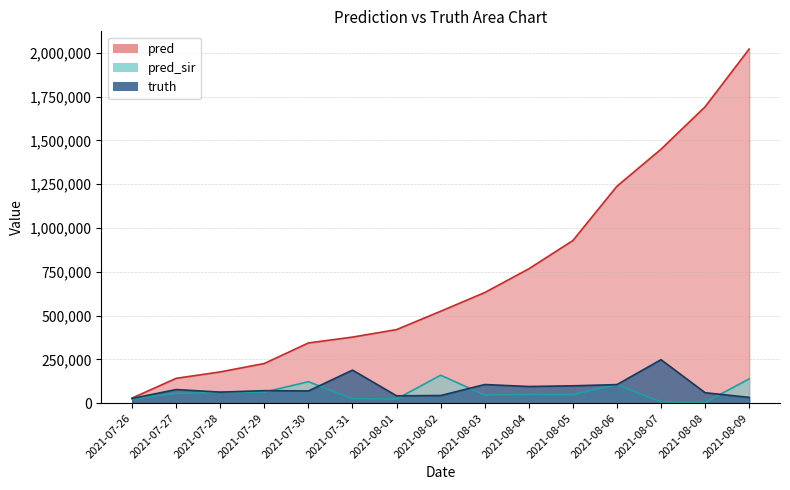

True or false: truth and pred_sir intersect in this chart.

True